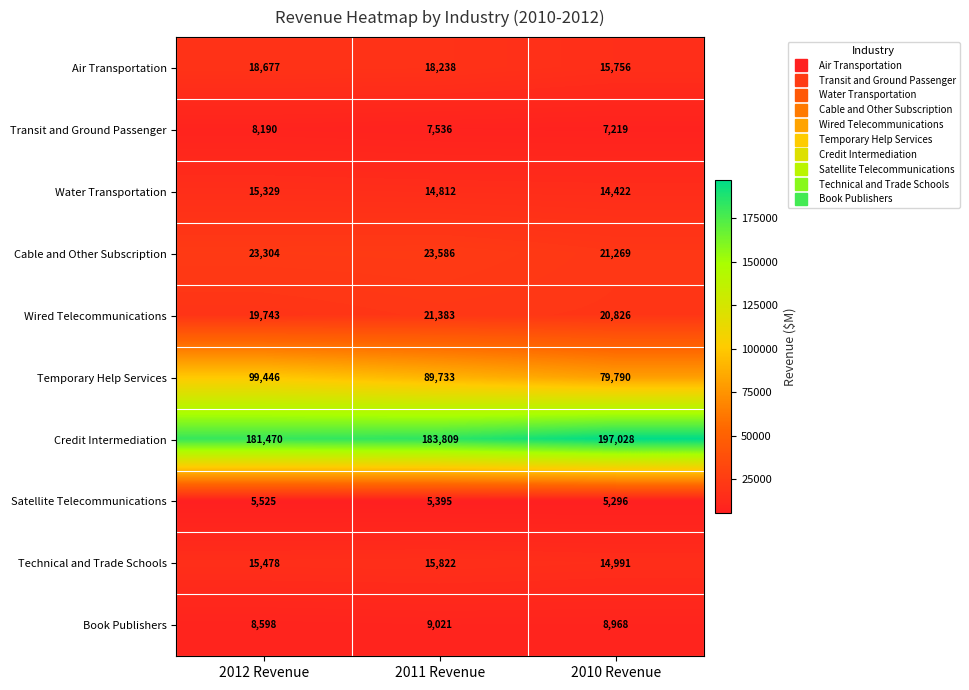

At how many categories does at least one series exceed 154460?

3